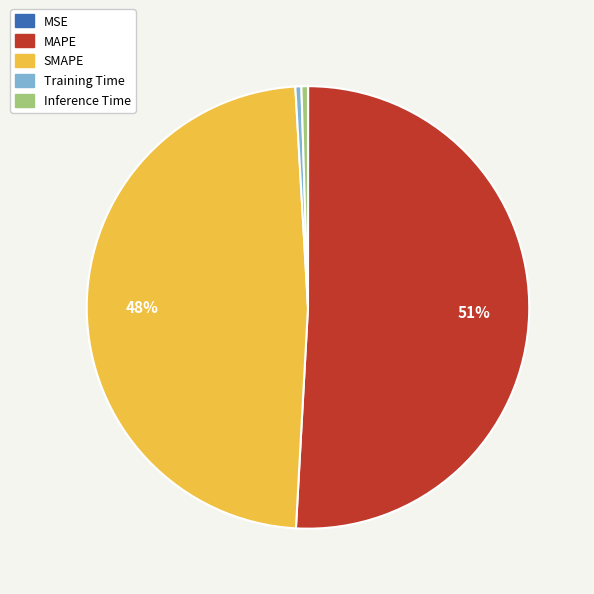

The Inference Time slice represents 6% of the pie. True or false?

False